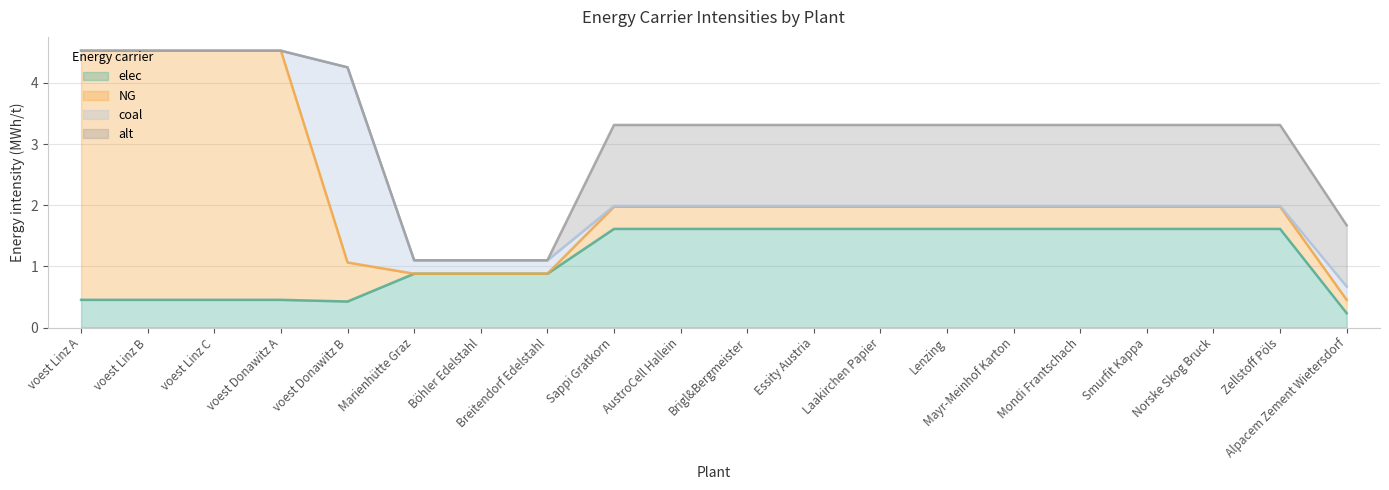

Reading left to right, extract all data points from this chart.

elec: 0.5	0.5	0.5	0.5	0.4	0.9	0.9	0.9	1.6	1.6	1.6	1.6	1.6	1.6	1.6	1.6	1.6	1.6	1.6	0.2
NG: 4.1	4.1	4.1	4.1	0.6	0.0	0.0	0.0	0.4	0.4	0.4	0.4	0.4	0.4	0.4	0.4	0.4	0.4	0.4	0.2
coal: 0.0	0.0	0.0	0.0	3.2	0.2	0.2	0.2	0.0	0.0	0.0	0.0	0.0	0.0	0.0	0.0	0.0	0.0	0.0	0.2
alt: 0.0	0.0	0.0	0.0	0.0	0.0	0.0	0.0	1.3	1.3	1.3	1.3	1.3	1.3	1.3	1.3	1.3	1.3	1.3	1.0